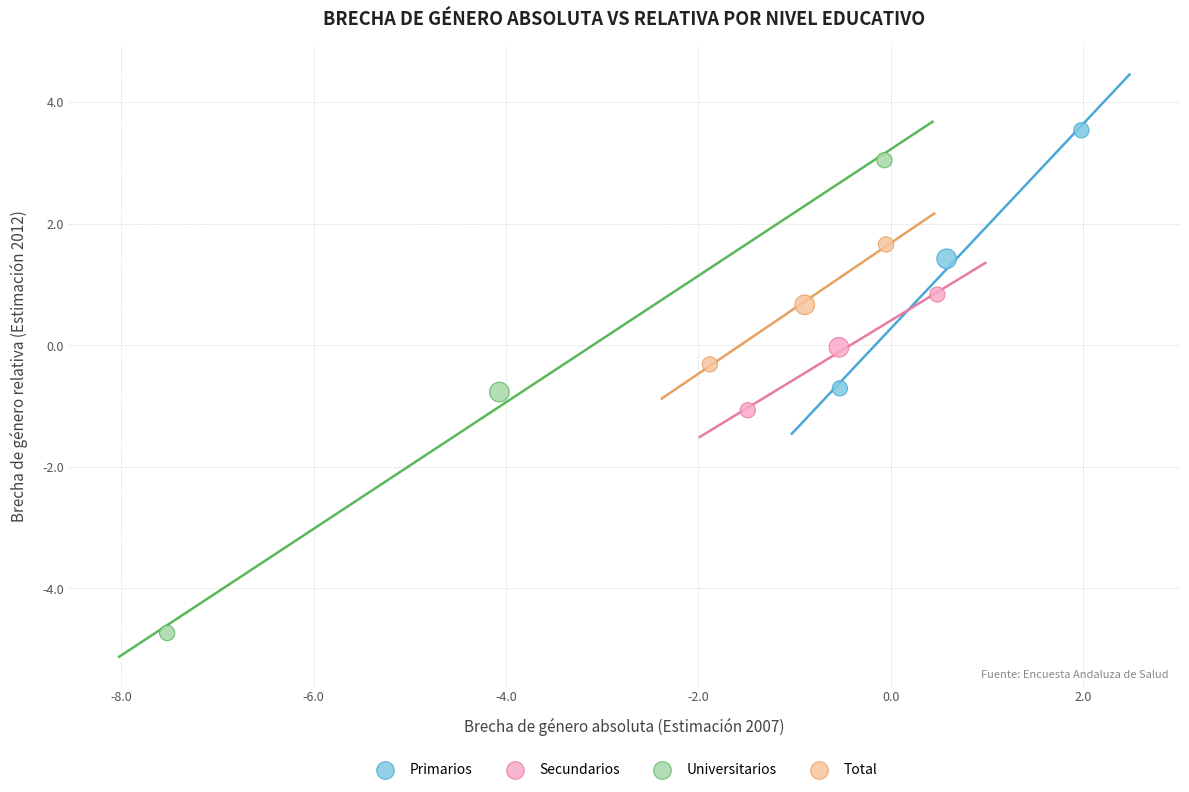

What are all the series names shown in the legend?

Primarios, Secundarios, Universitarios, Total